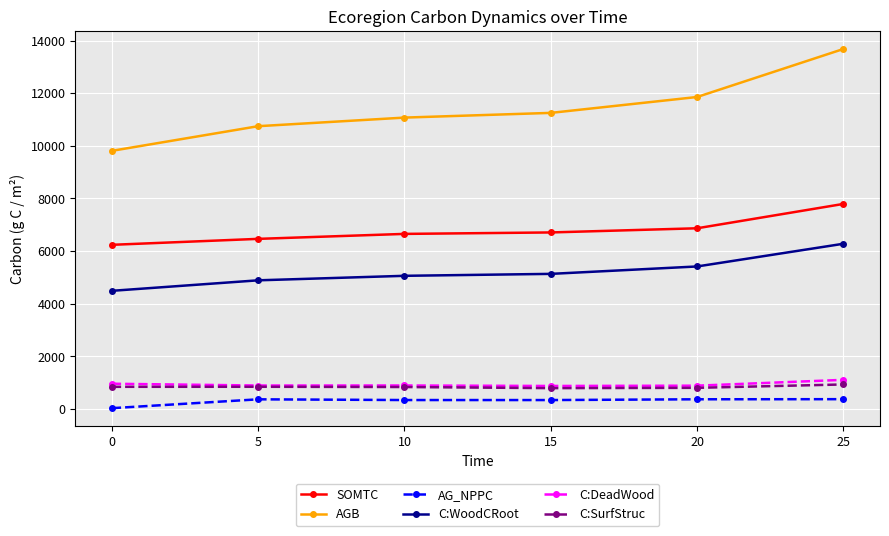

True or false: C:SurfStruc has more than 0 points higher than both neighbors.

True